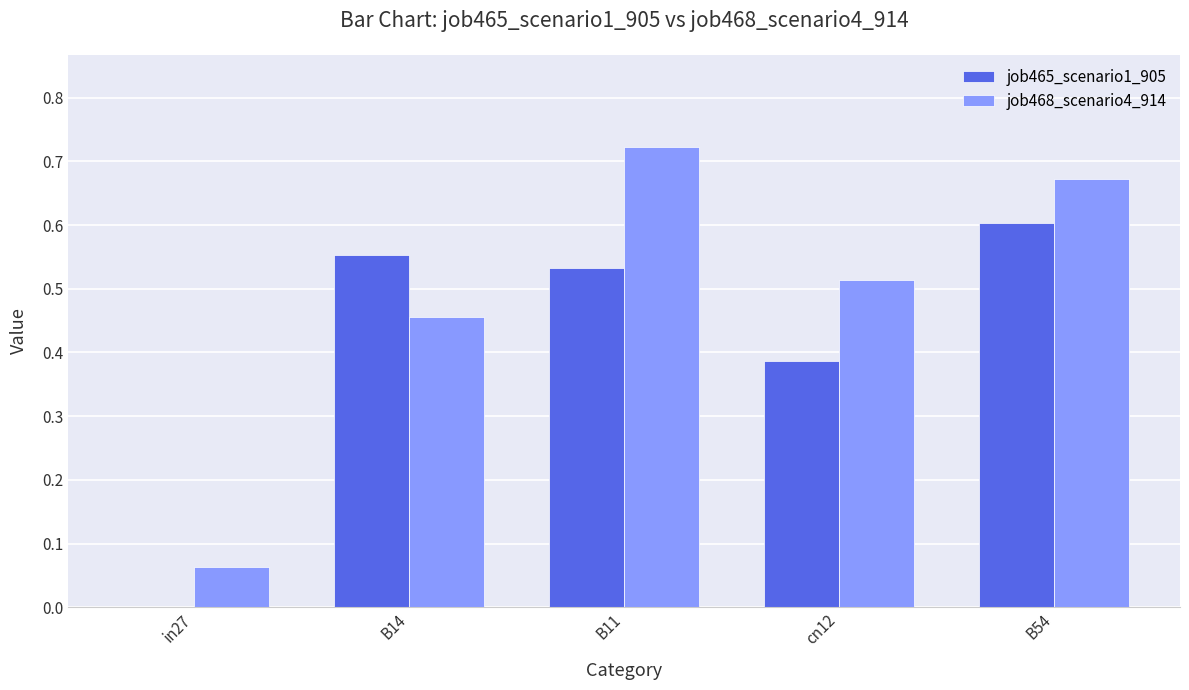

Which series changed the most between B11 and B54?

job465_scenario1_905